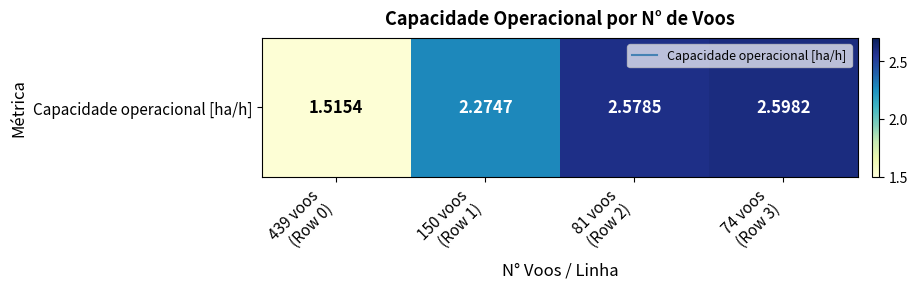

At which label does the data first exceed 2?

150 voos
(Row 1)